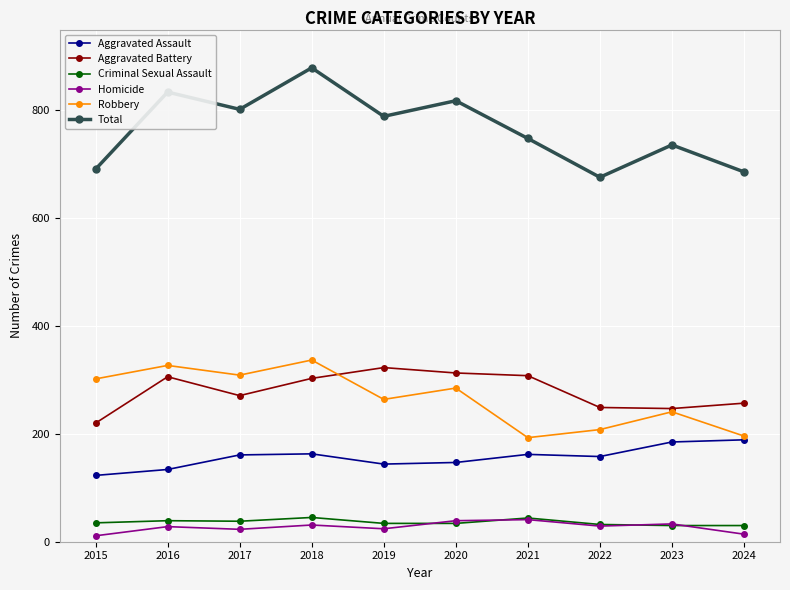

Read the Homicide value at 2019, to the nearest 10.

20